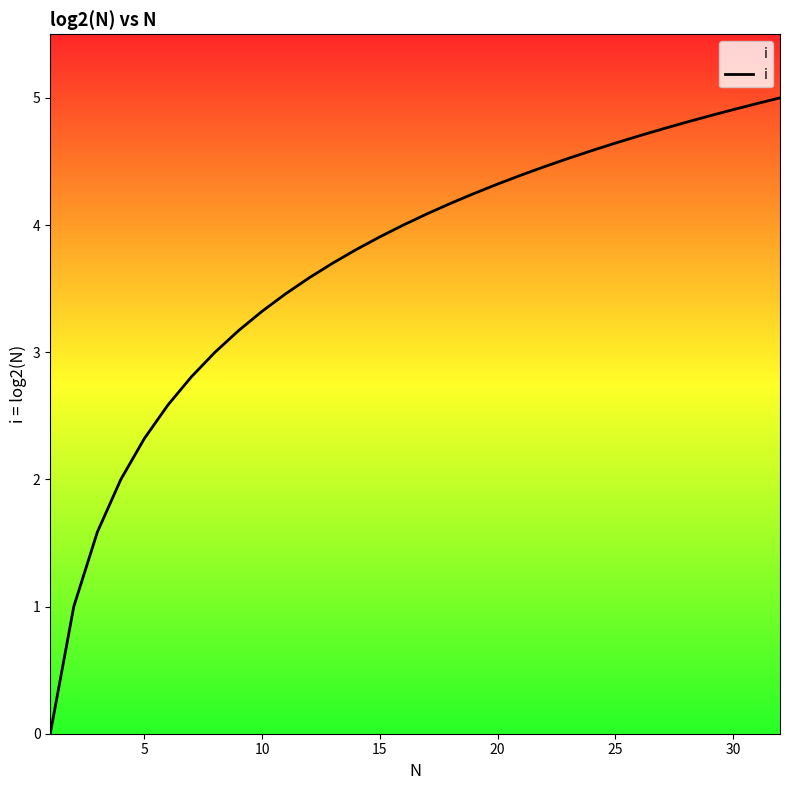

Reading right to left, list all the values displayed in this chart.

5.0	5.0	4.9	4.9	4.8	4.8	4.7	4.6	4.6	4.5	4.5	4.4	4.3	4.2	4.2	4.1	4.0	3.9	3.8	3.7	3.6	3.5	3.3	3.2	3.0	2.8	2.6	2.3	2.0	1.6	1.0	0.0